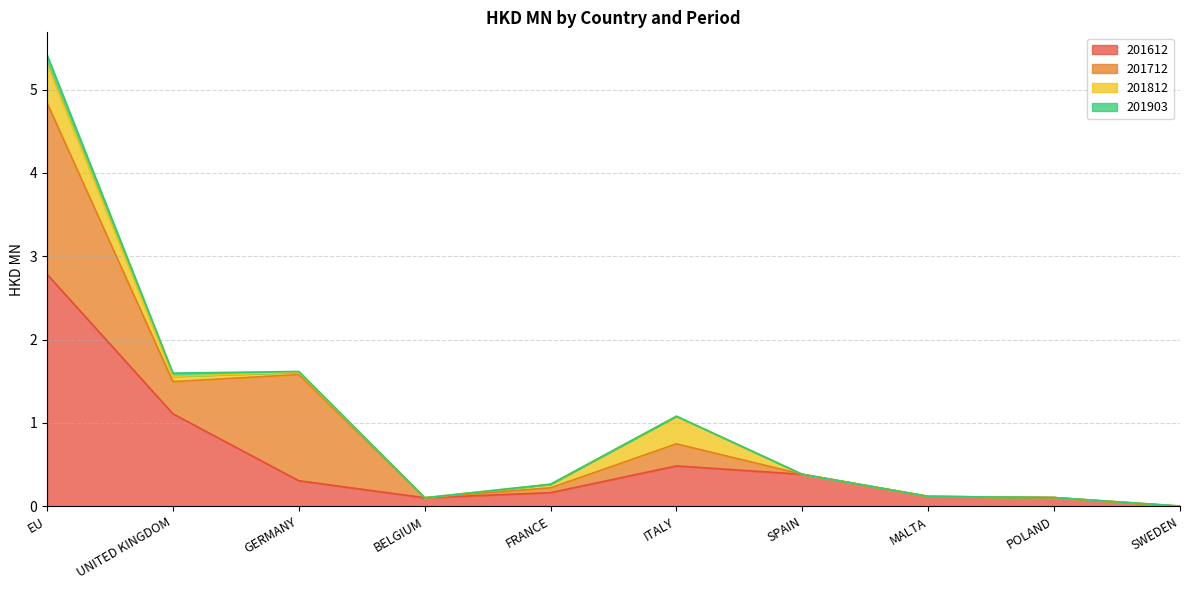

True or false: 201812 and 201903 intersect in this chart.

False